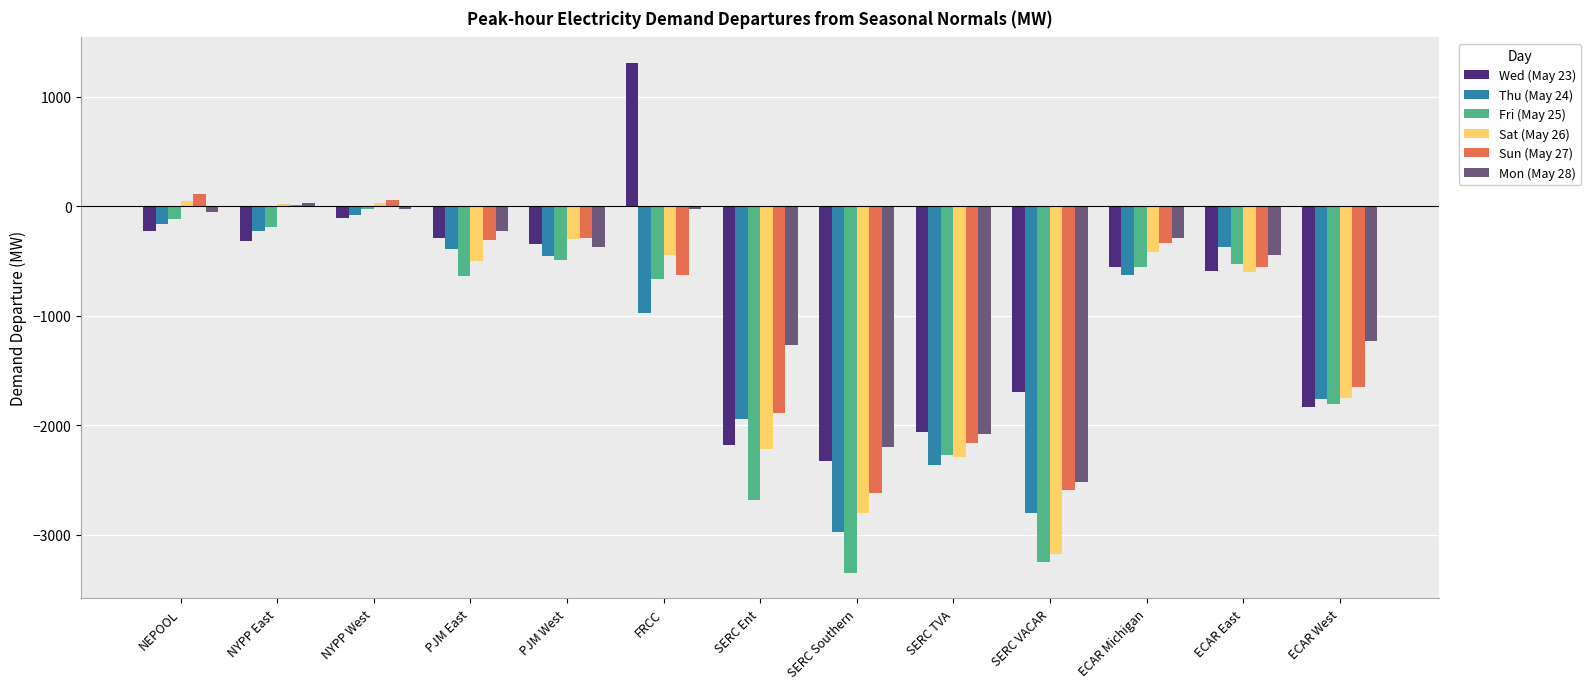

What is the maximum value for Fri (May 25)?

-25.5